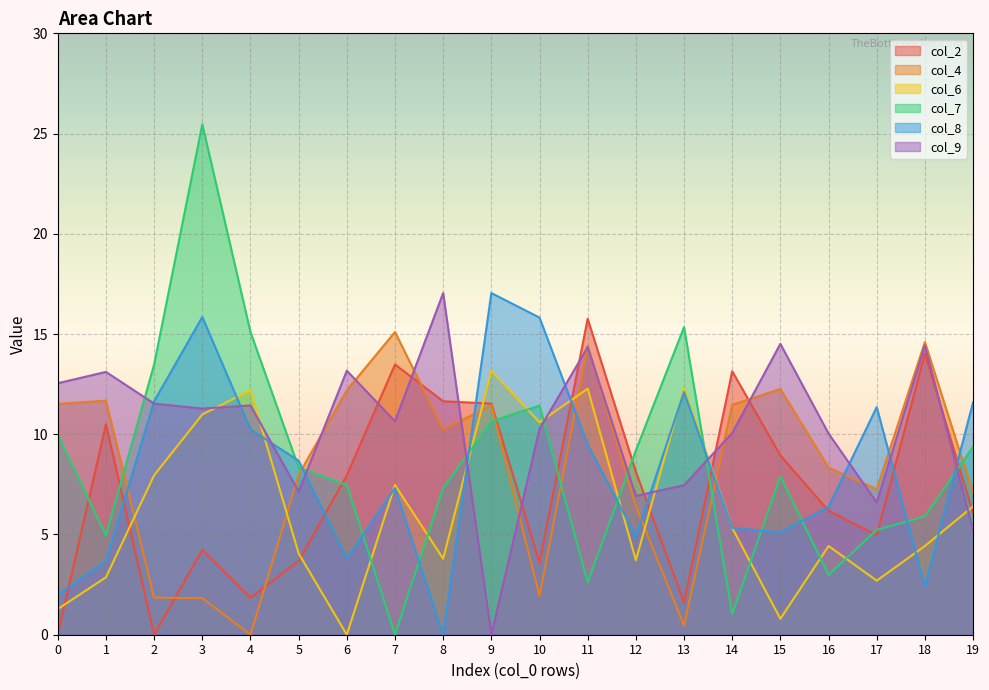

Which series has the largest total across all categories?

col_9